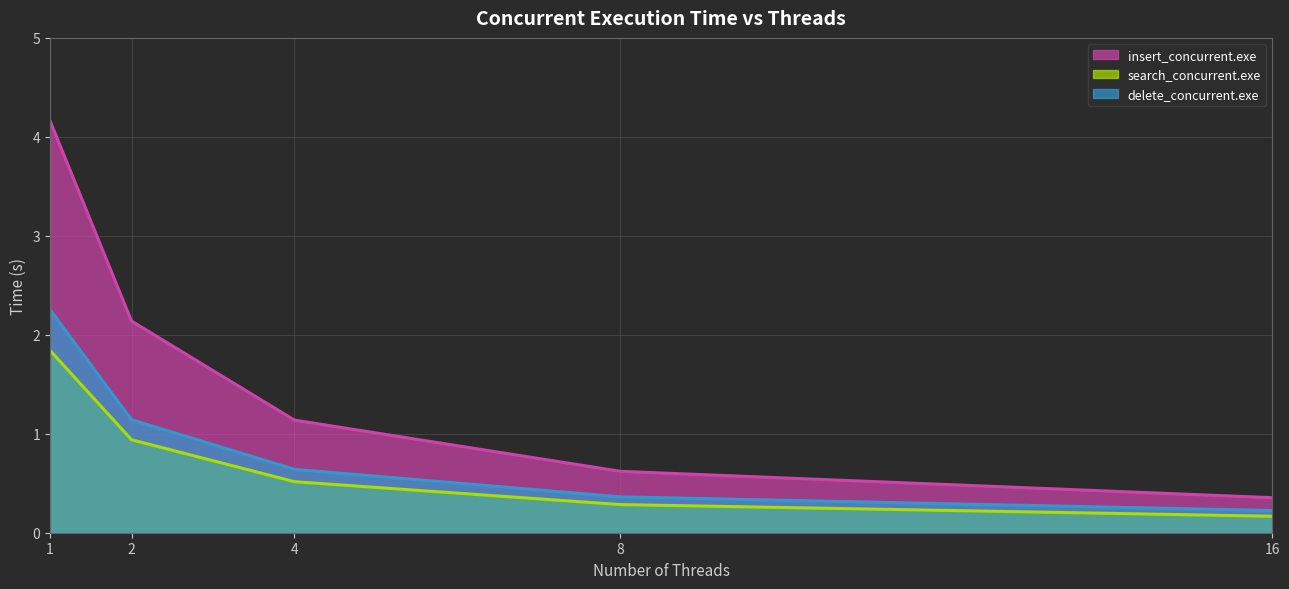

Reading left to right, transcribe all the data shown in this chart.

insert_concurrent.exe: 1=4.2	2=2.1	4=1.1	8=0.6	16=0.4
search_concurrent.exe: 1=1.8	2=0.9	4=0.5	8=0.3	16=0.2
delete_concurrent.exe: 1=2.3	2=1.1	4=0.6	8=0.4	16=0.2